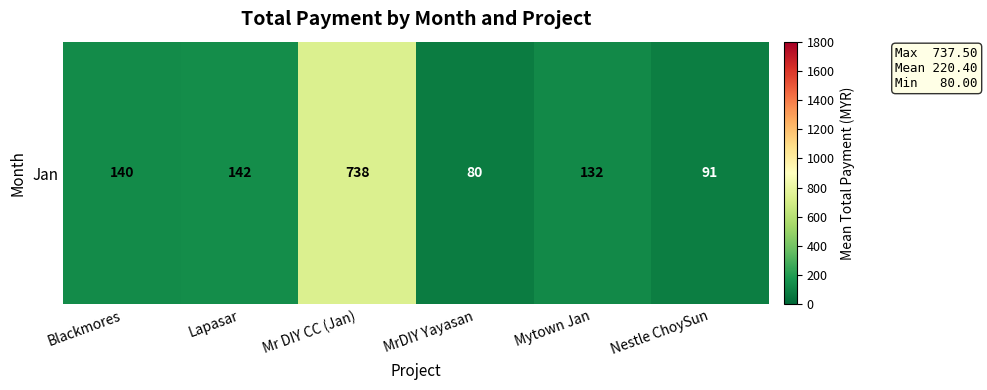

What is the change in value from Blackmores to Lapasar?

+2.0